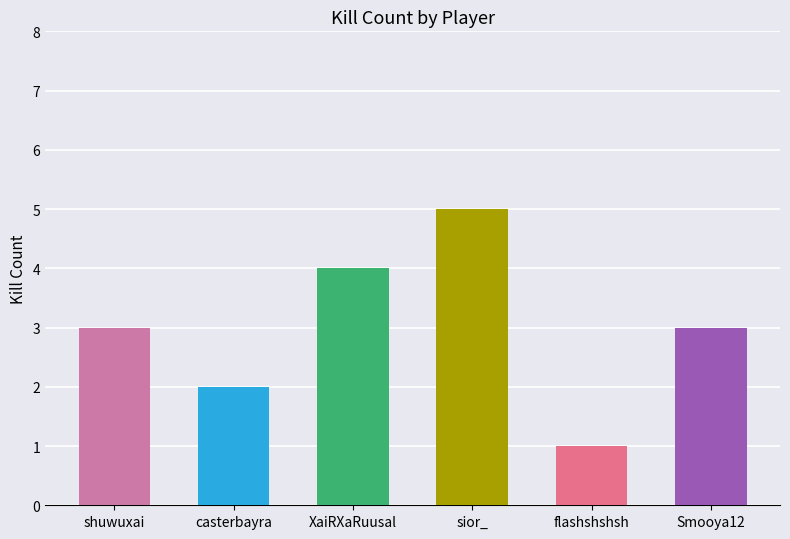

Is it true that the value at casterbayra is 2?

True